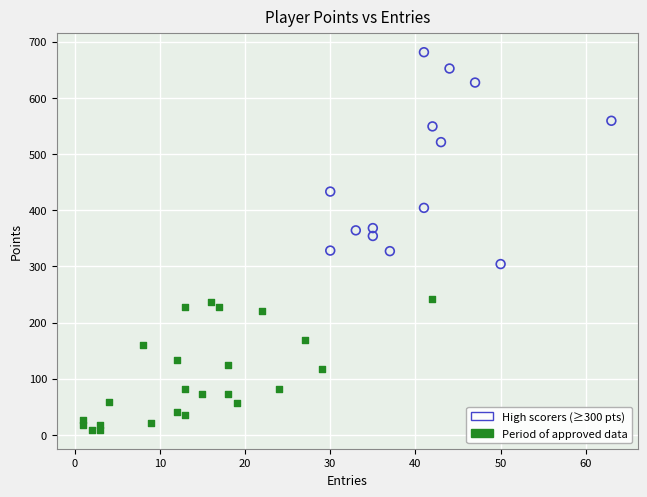

Which series has the widest spread of Y values?

High scorers (≥300 pts)